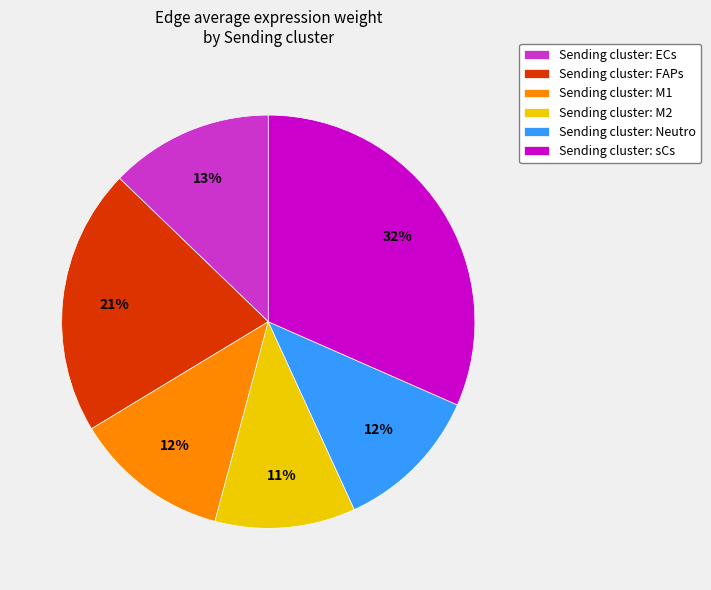

Is the sum of Sending cluster: FAPs and Sending cluster: M1 greater than half?

No